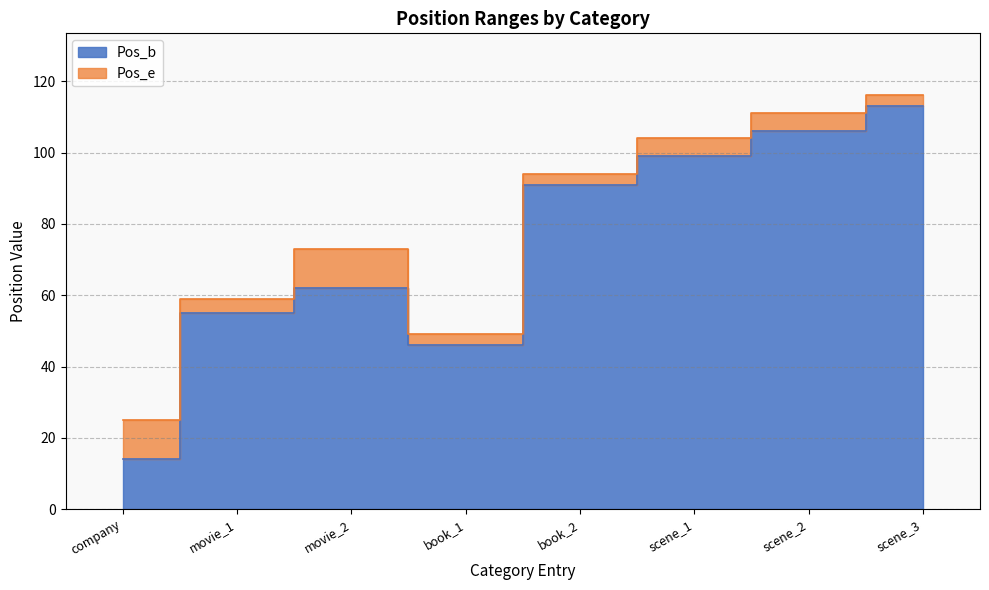

Which category has the lowest value across all series?

company